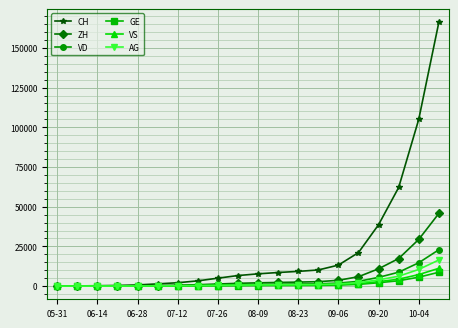

How many series are shown in this chart?

6